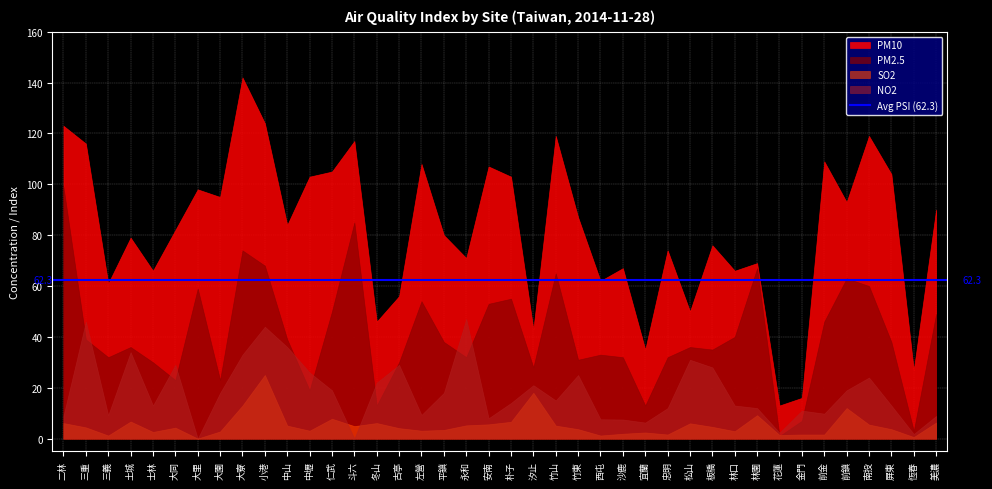

True or false: SO2 and PM10 intersect in this chart.

False